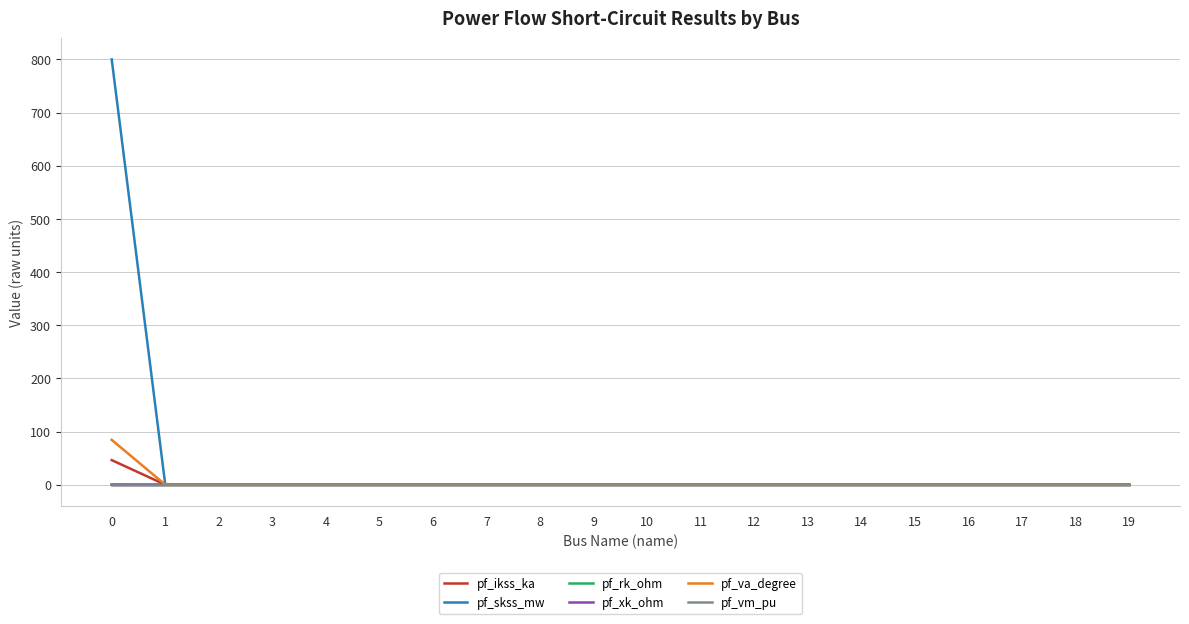

What is the greatest value displayed?

800.0